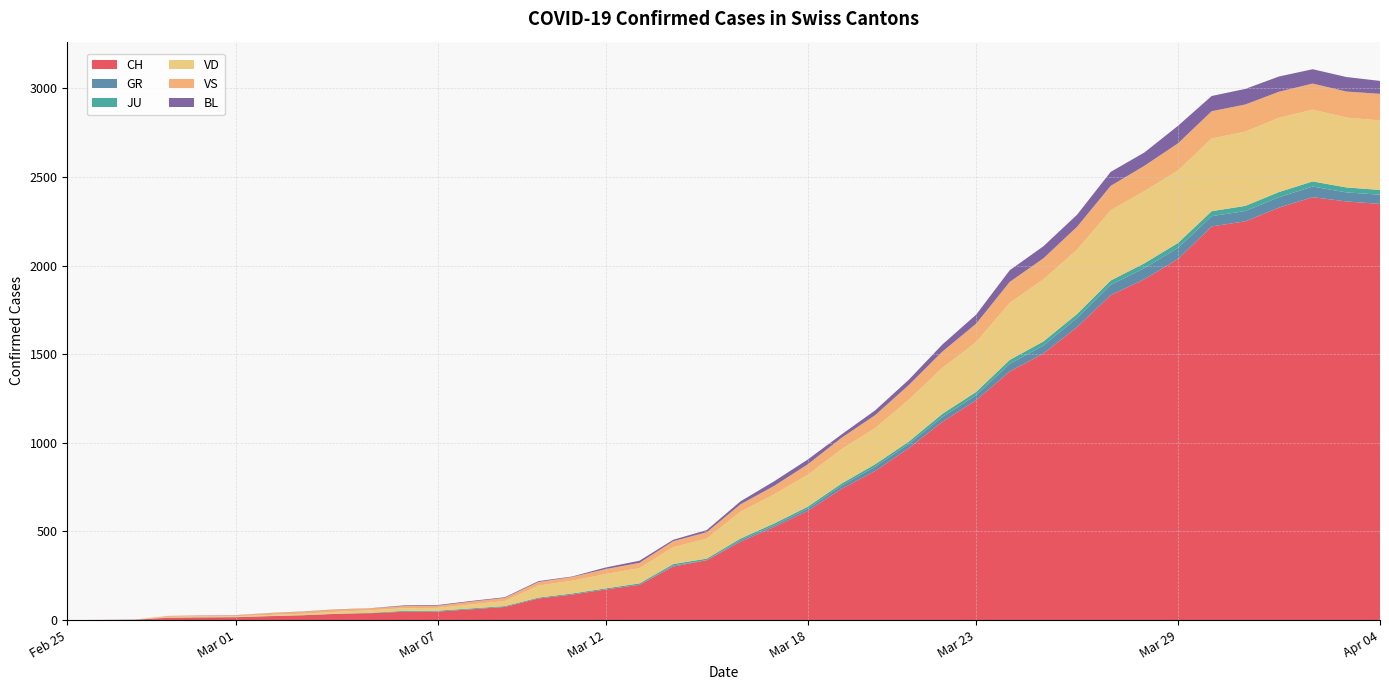

Reading right to left, extract all data points from this chart.

CH: 2348	2362	2386	2327	2250	2221	2037	1923	1833	1653	1504	1403	1240	1119	970	841	740	616	525	442	338	302	199	173	144	122	74	61	48	47	39	35	27	22	16	15	13	2	1	0
GR: 52	51	60	59	58	58	63	63	58	52	45	43	29	27	24	24	18	13	9	9	0	6	0	0	0	0	0	0	0	0	0	0	0	0	0	0	0	0	0	0
JU: 27	28	29	29	29	28	28	27	25	22	23	22	18	18	13	14	12	11	11	9	9	8	8	6	6	5	5	5	5	5	2	1	1	1	1	1	1	1	0	0
VD: 392	394	405	419	419	410	409	407	396	363	350	322	281	259	236	204	194	180	165	151	113	95	86	81	72	68	29	22	16	15	14	11	8	6	4	4	4	0	0	0
VS: 150	147	147	147	153	154	153	143	138	129	119	118	104	92	83	73	64	59	47	42	36	34	30	28	21	20	17	16	12	12	11	13	12	10	6	6	6	0	0	0
BL: 73	82	81	86	88	86	99	75	79	68	68	66	51	40	30	27	19	27	26	17	12	8	12	9	3	5	4	4	4	4	1	1	1	1	1	1	0	0	0	0